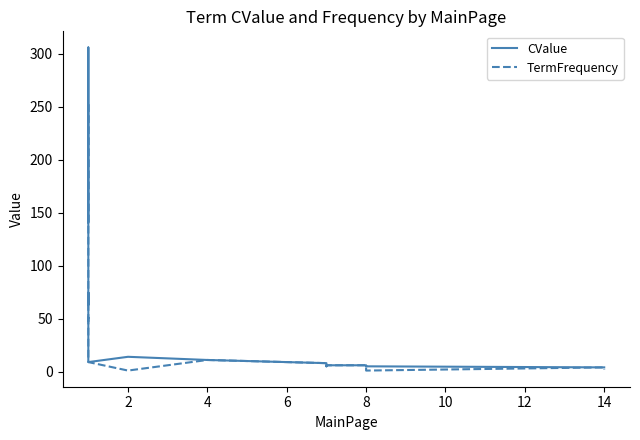

True or false: TermFrequency and CValue intersect in this chart.

False